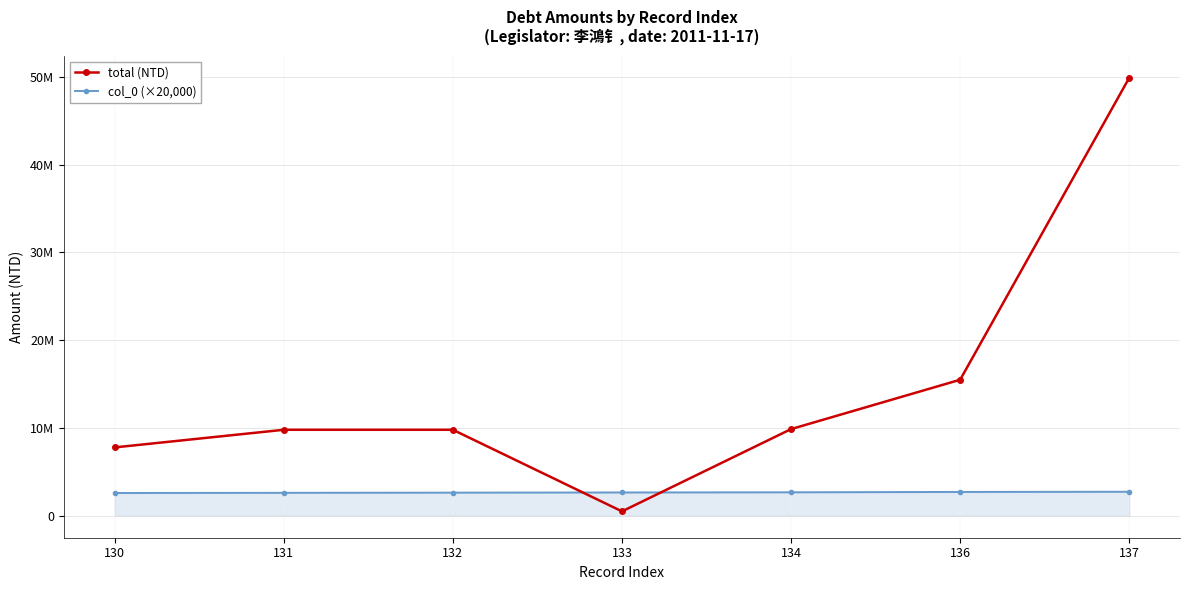

Is the value of col_0 (×20,000) at 134 greater than the value of total (NTD) at 130?

No